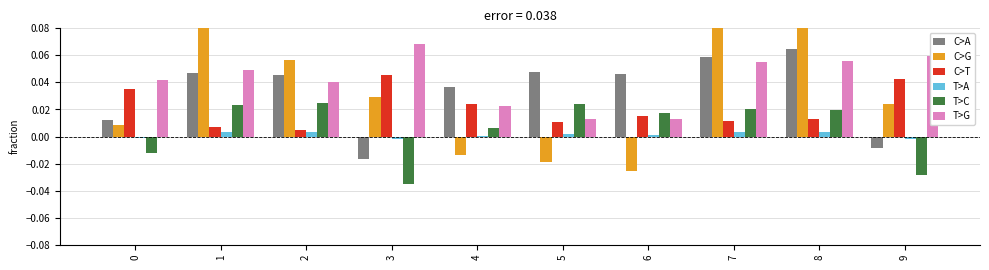

How many positive values does the C>G series have?

7